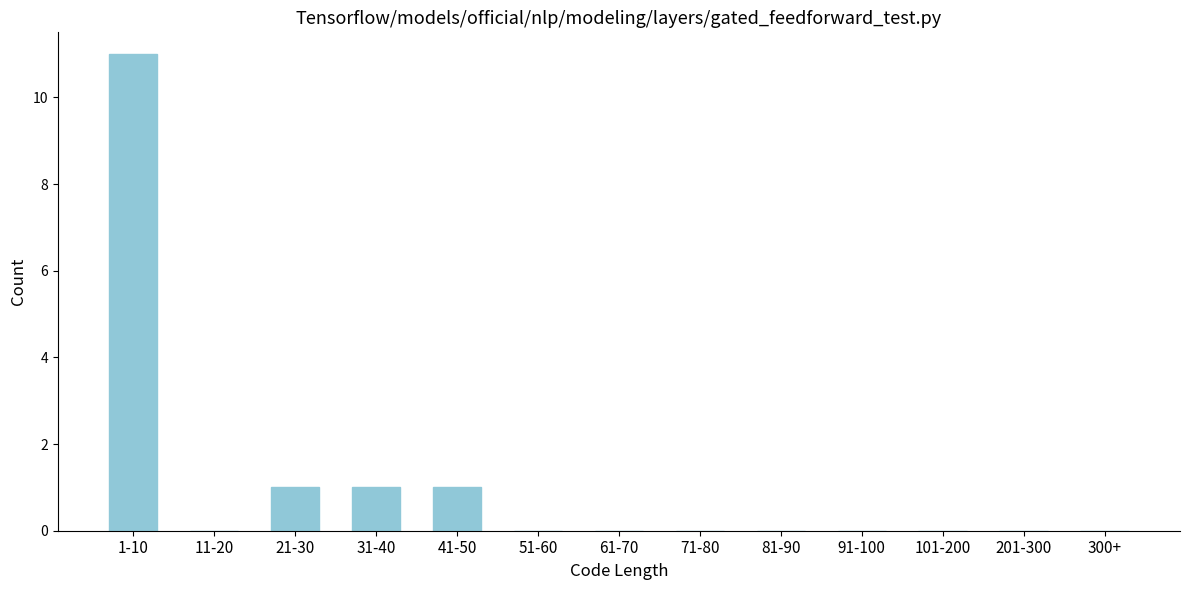

Reading right to left, what are all the values shown in this chart?

300+=0	201-300=0	101-200=0	91-100=0	81-90=0	71-80=0	61-70=0	51-60=0	41-50=1	31-40=1	21-30=1	11-20=0	1-10=11